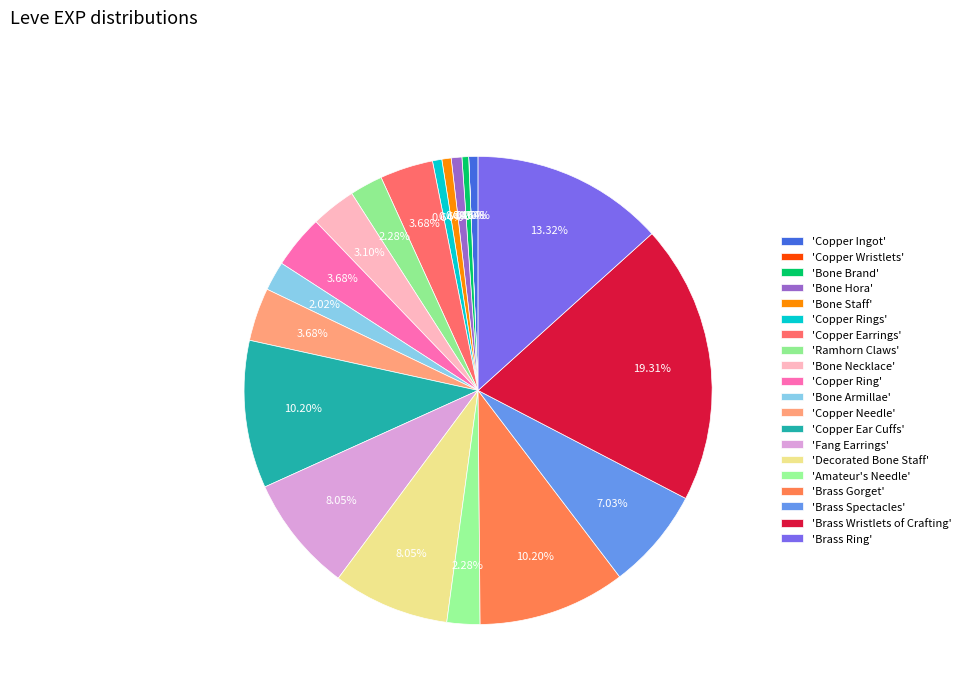

Count the number of slices in the pie.

20